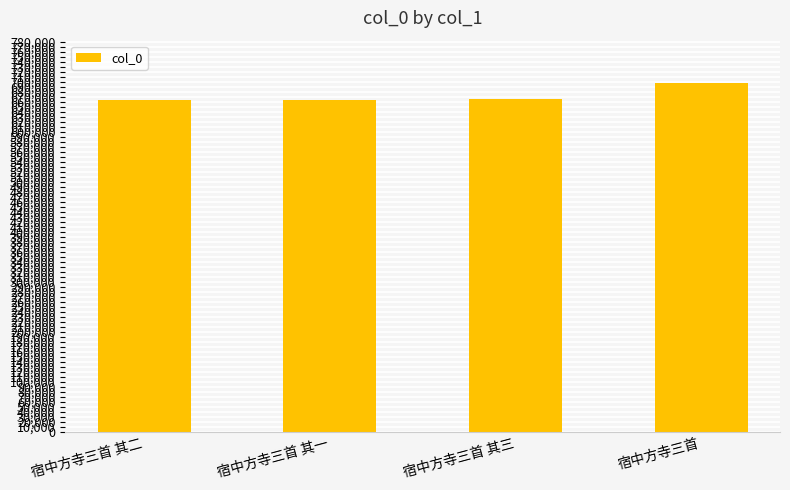

What value does the data have at 宿中方寺三首 其二?

663271